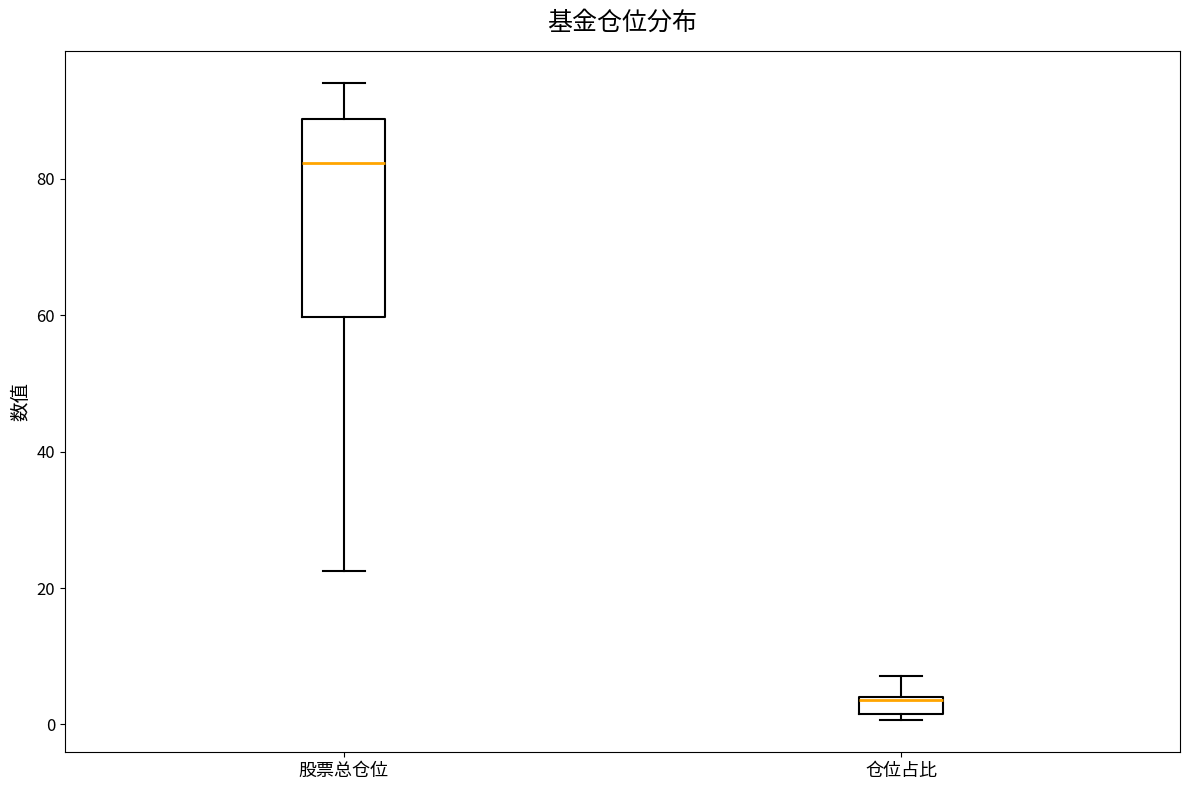

Comparing the boxes themselves (not the whiskers), which one is the tallest?

股票总仓位